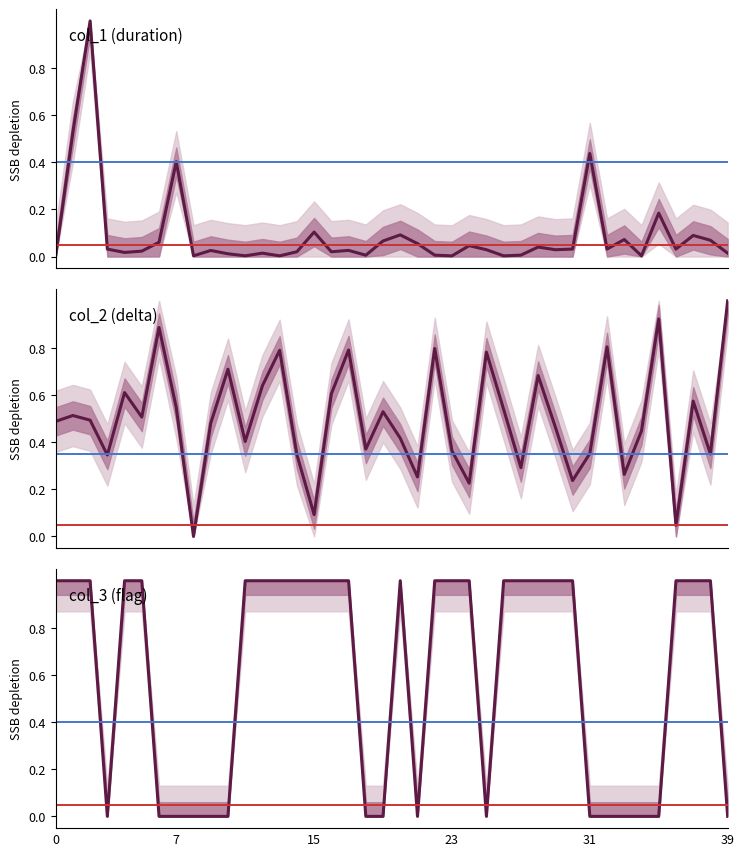

What value does the col_2 (delta) series have at 10?

0.7